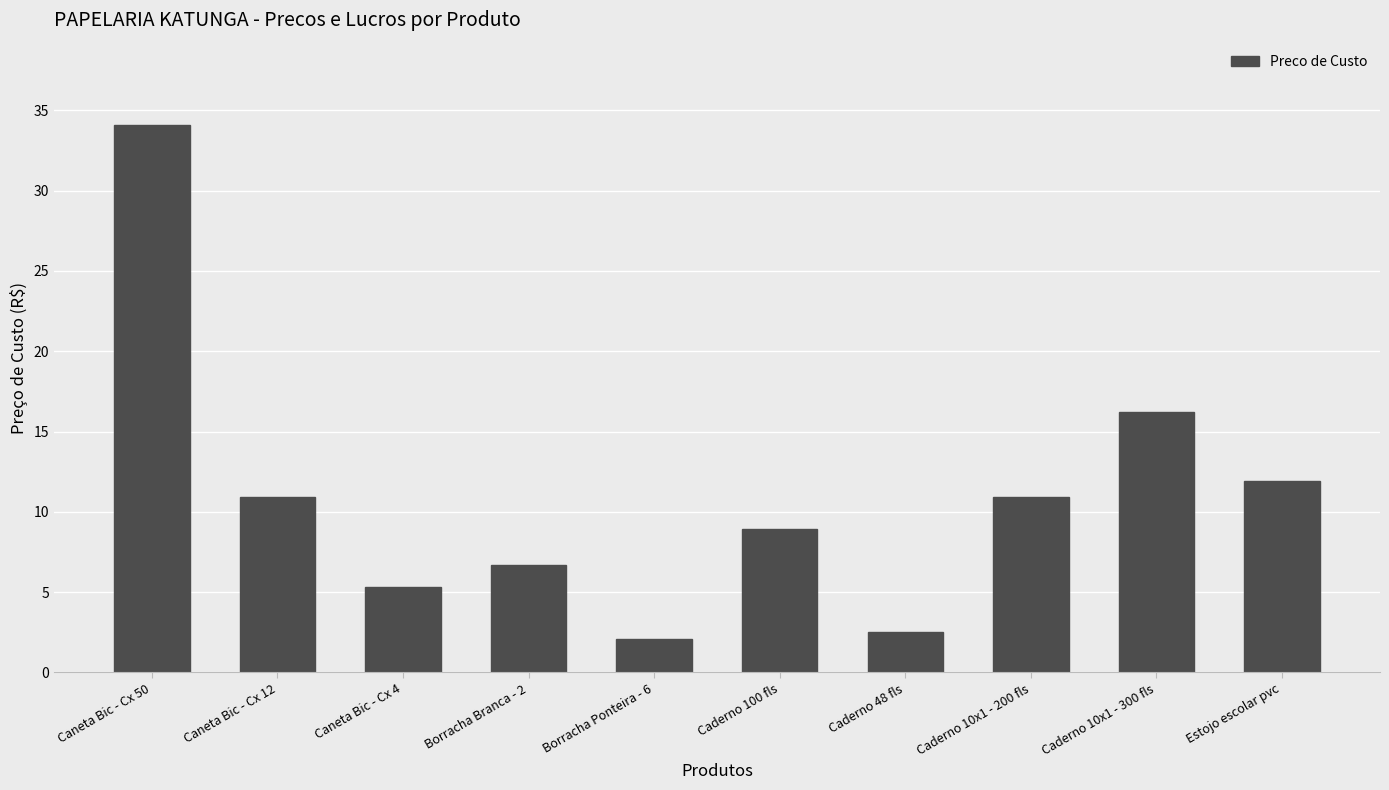

What position from the left is Estojo escolar pvc?

10